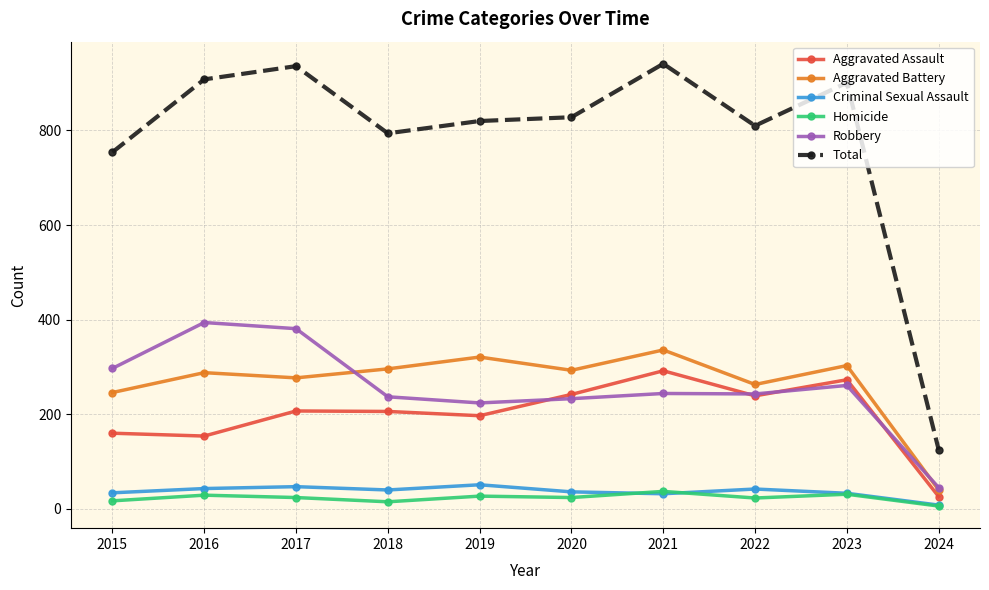

True or false: Homicide and Aggravated Assault intersect in this chart.

False